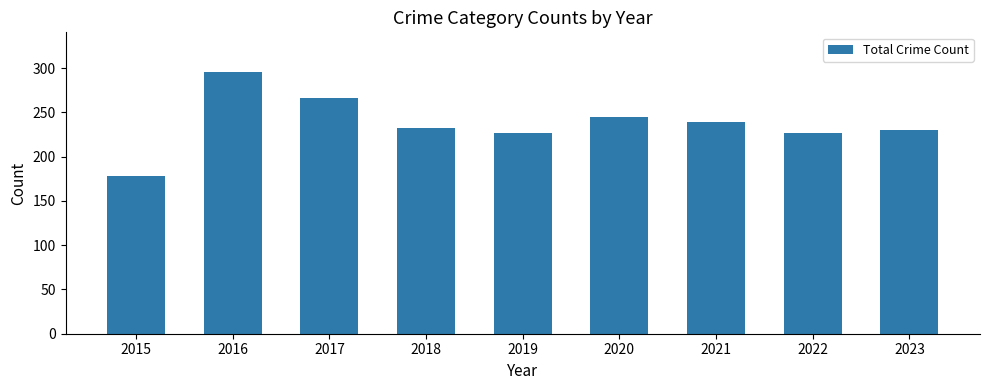

True or false: the data shows 358 at 2022.

False